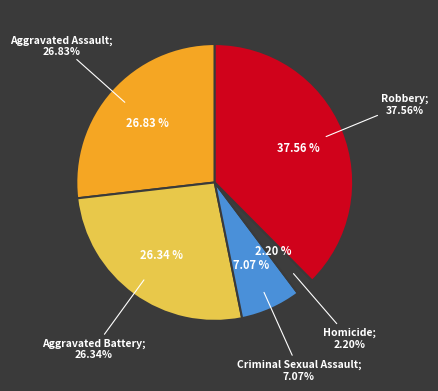

Count the number of slices in the pie.

5